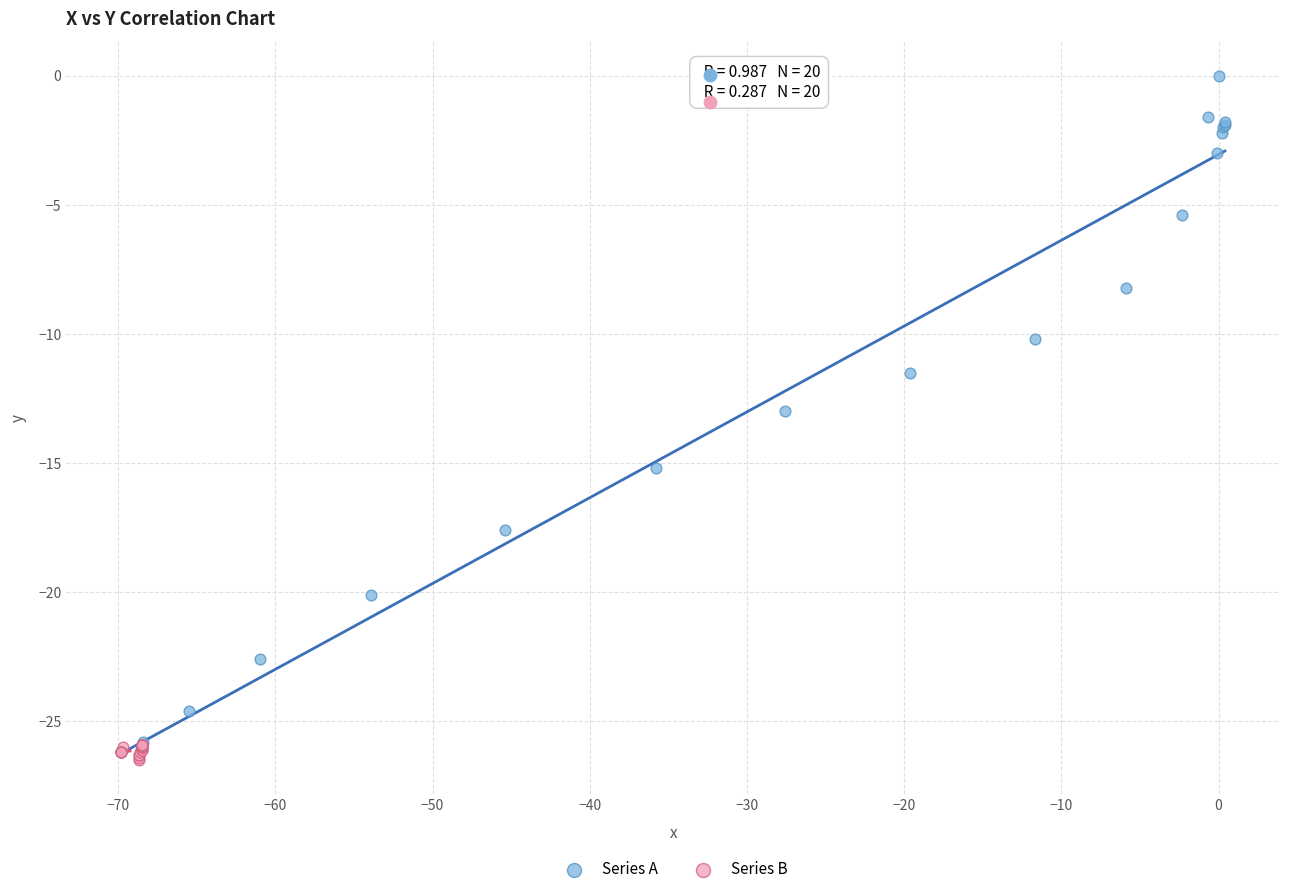

Which series has the widest spread of Y values?

Series A